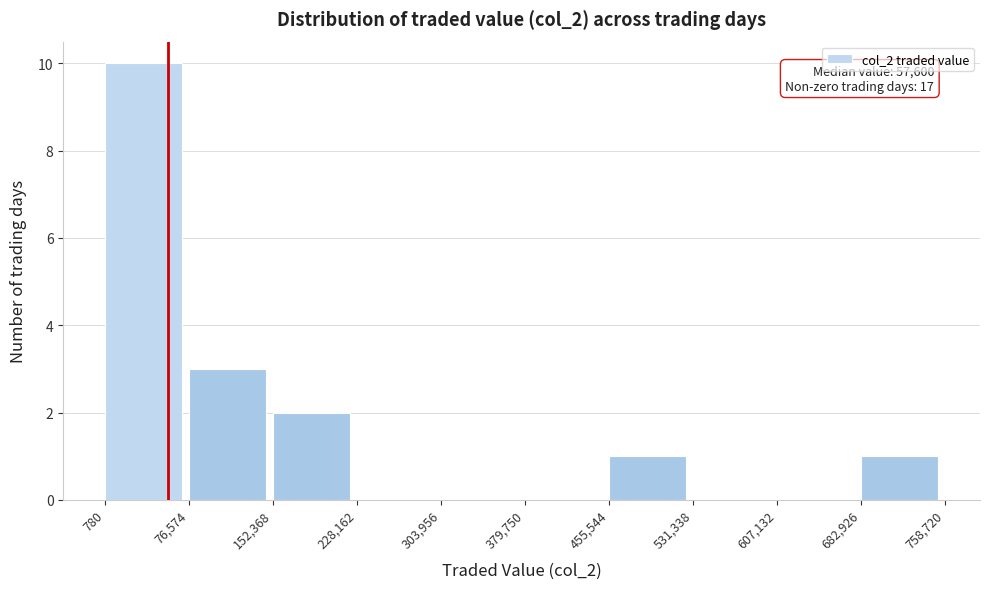

Which range on the x-axis has the tallest bar?

780 to 76,574